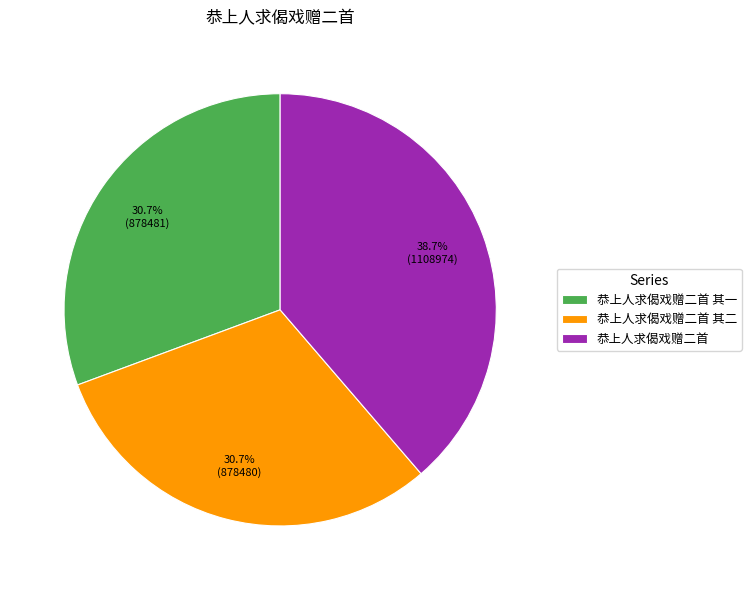

What is the largest slice in the pie chart?

恭上人求偈戏赠二首